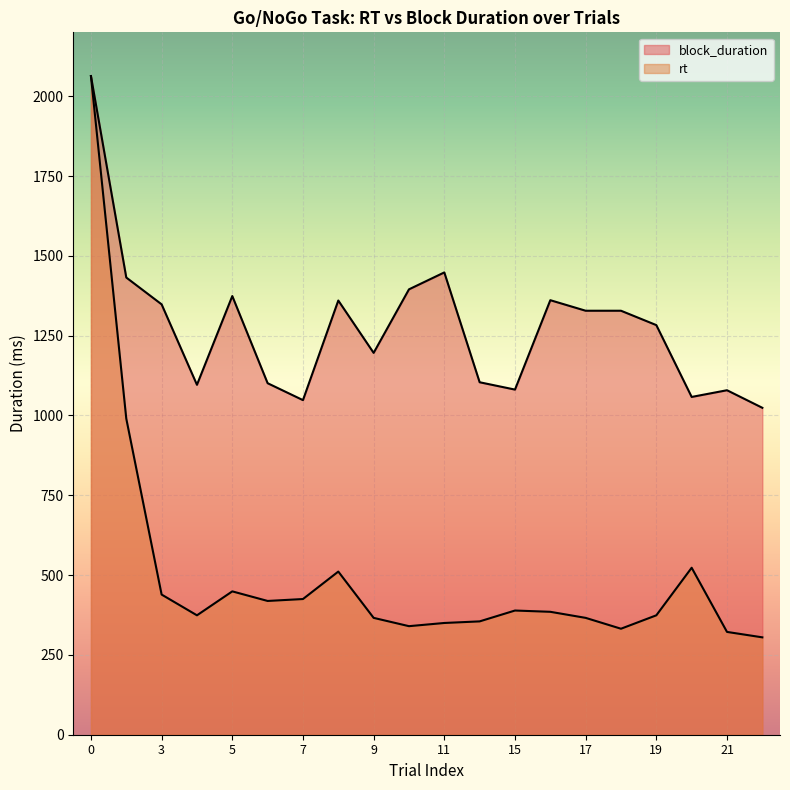

List the series in order of their overall mean, lowest first.

rt, block_duration